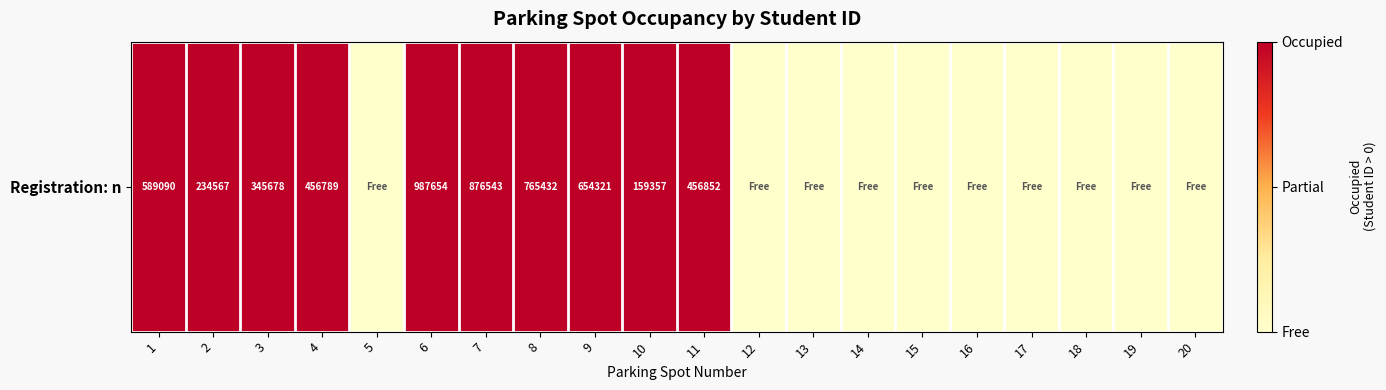

Where is the data nearest to the value 0?

5